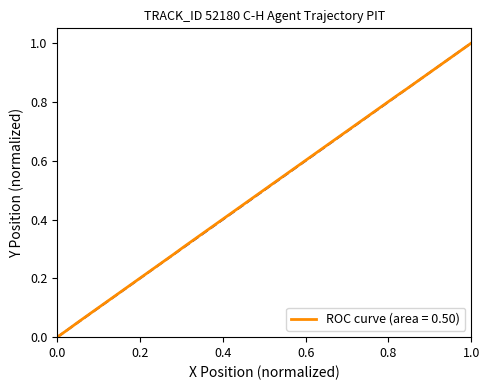

Count the number of values greater than 0.

39